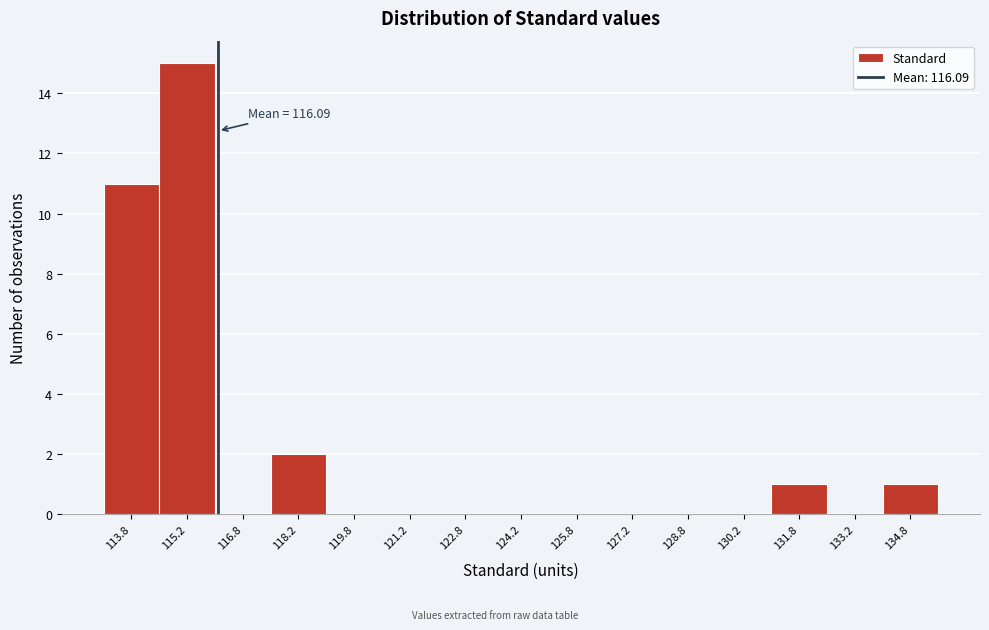

Over which range of the x-axis is the bar tallest?

114.5 to 116.0